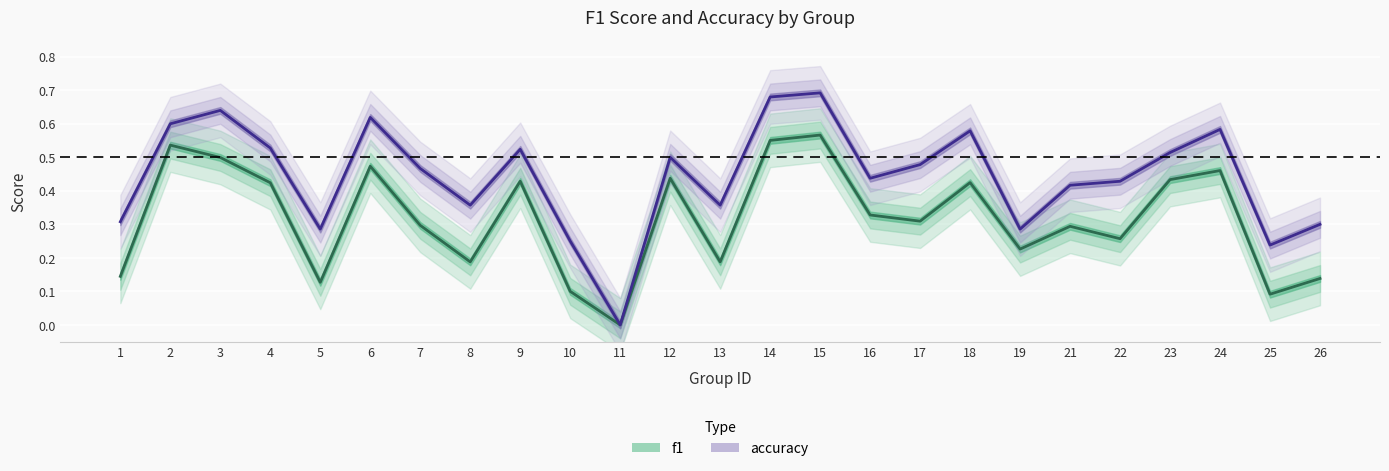

What is the value of the f1 point at the 25th from the left?

0.1